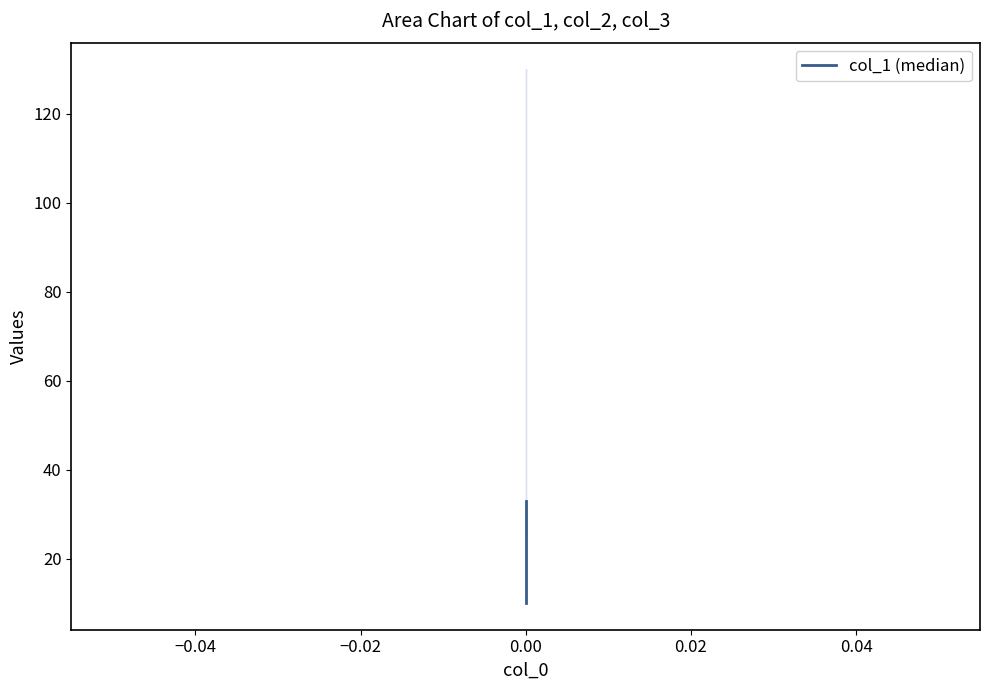

Reading right to left, transcribe all the data shown in this chart.

33	32	30	29	28	27	26	25	24	23	22	21	19	18	17	16	14	13	12	10